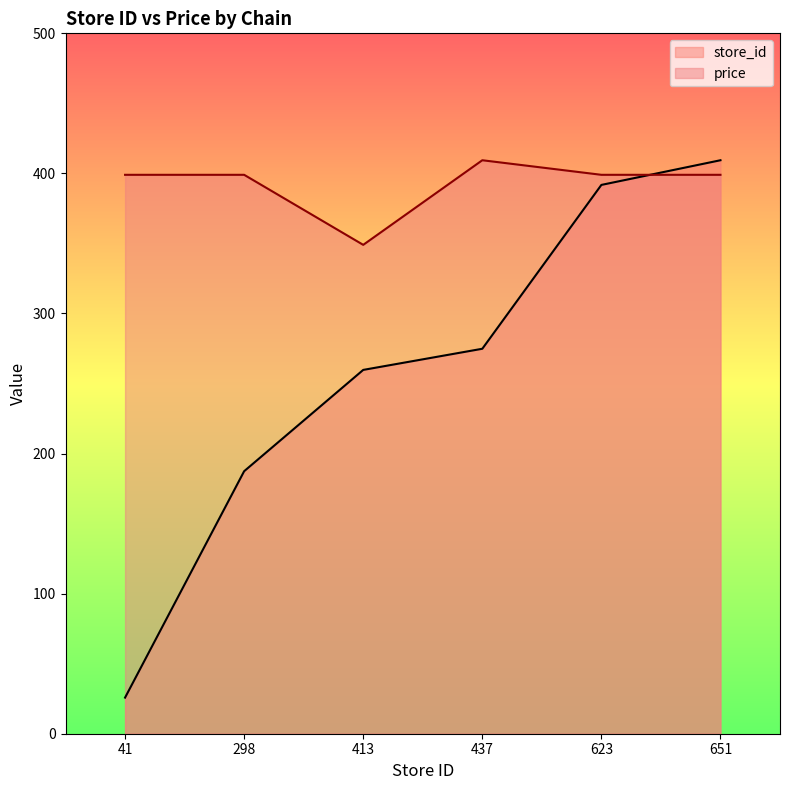

After their last crossing, which series has the higher values: store_id or price?

store_id